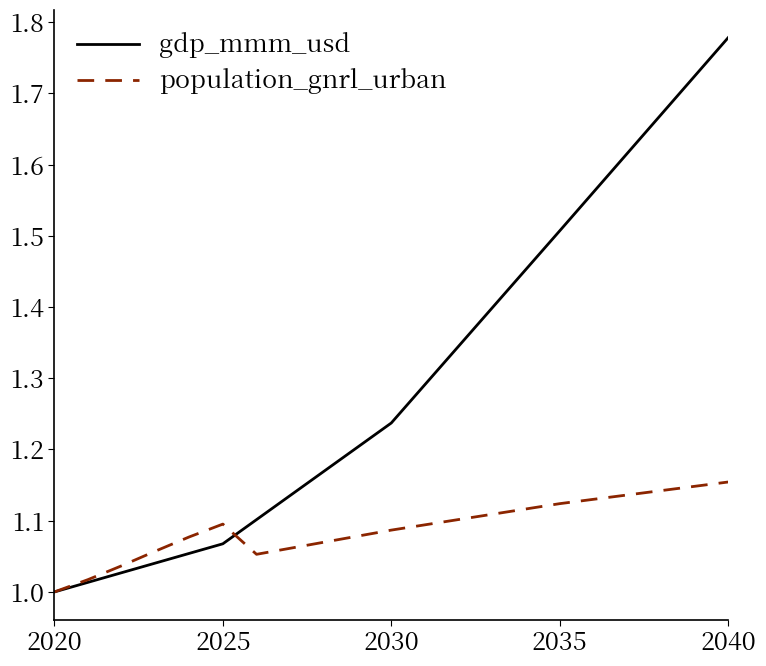

How many population_gnrl_urban values are between 1 and 2?

21